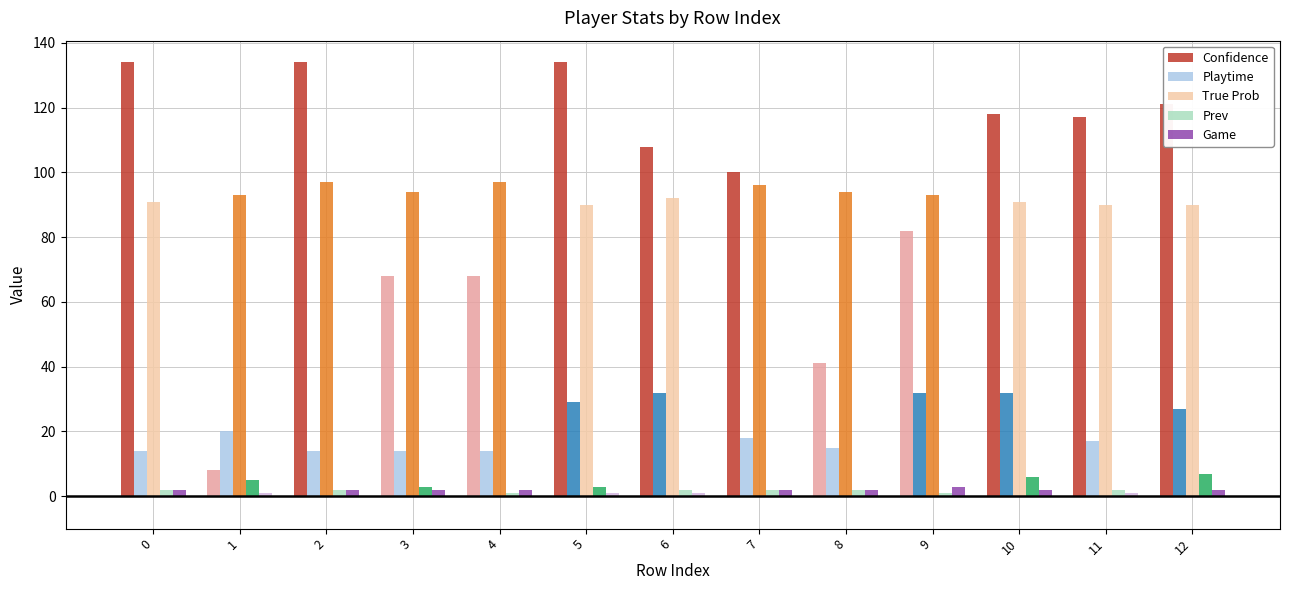

Is the value of True Prob at 8 greater than the value of Game at 5?

Yes